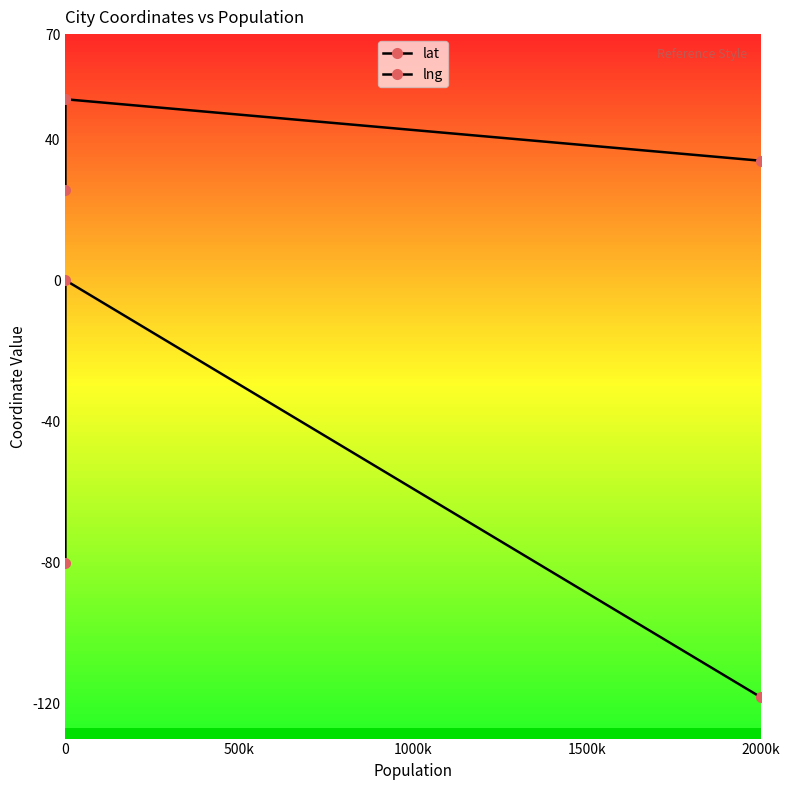

Is the value of lat at 0 greater than the value of lng at 2000k?

Yes